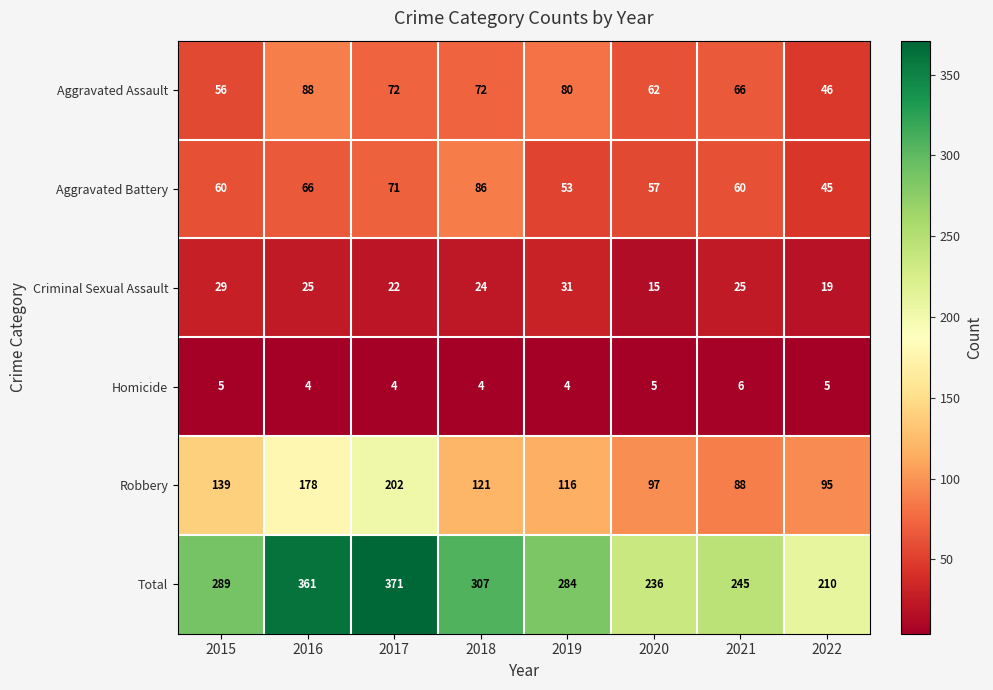

Count the Homicide values in the range 4 to 5.

7